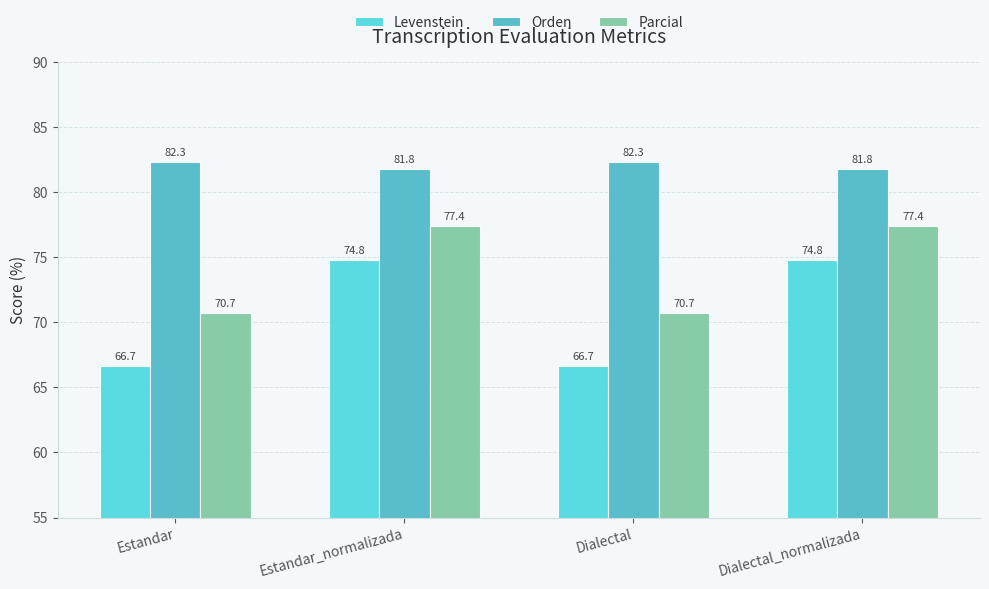

What are all the series names shown in the legend?

Levenstein, Orden, Parcial